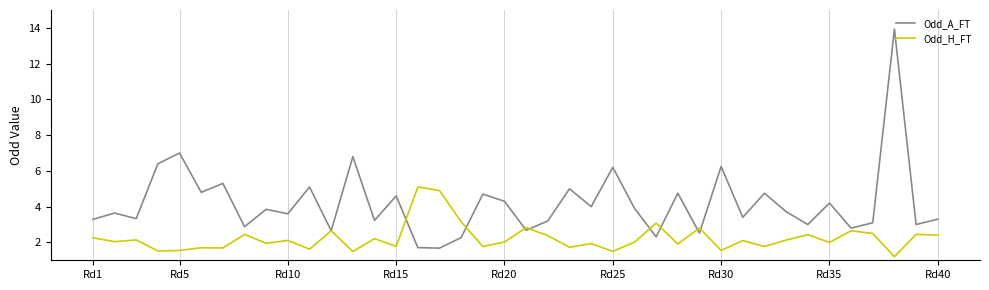

Which series has the largest range (max minus min)?

Odd_A_FT